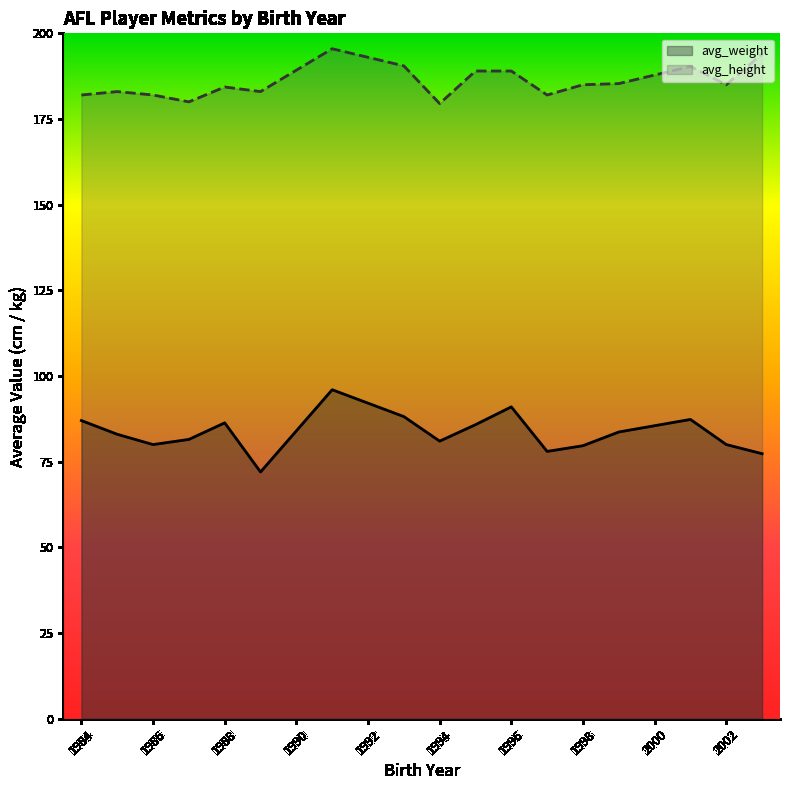

Count the number of data series in this chart.

2